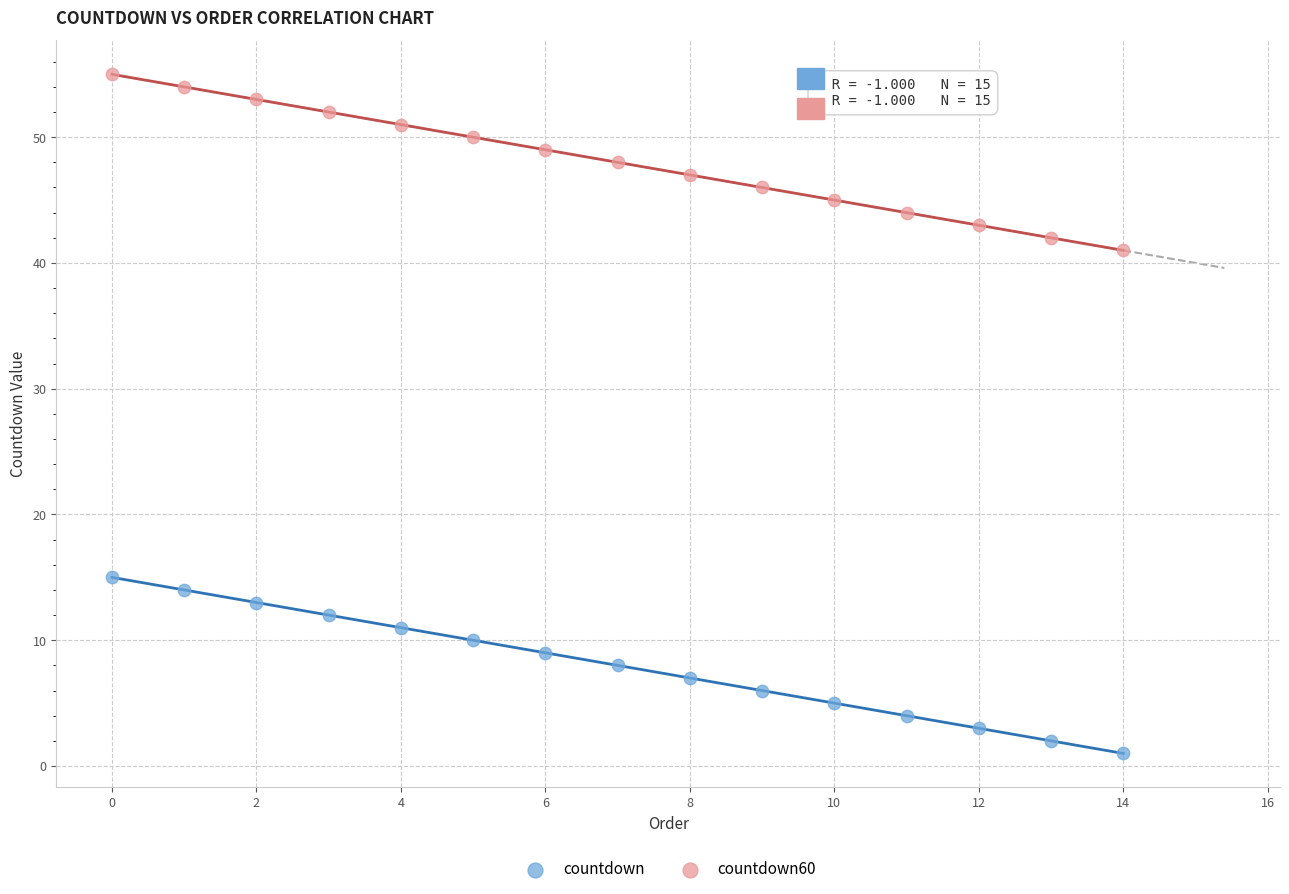

Across all data points, what is the range of Y values (max minus min)?

54